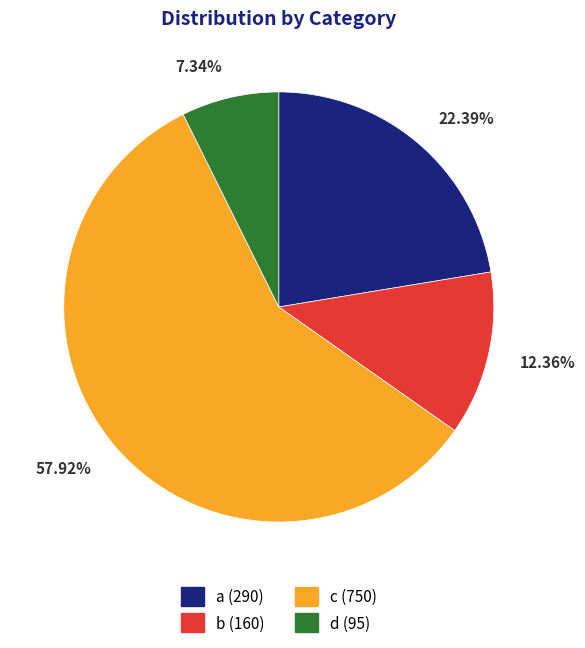

How many slices are in this pie chart?

4